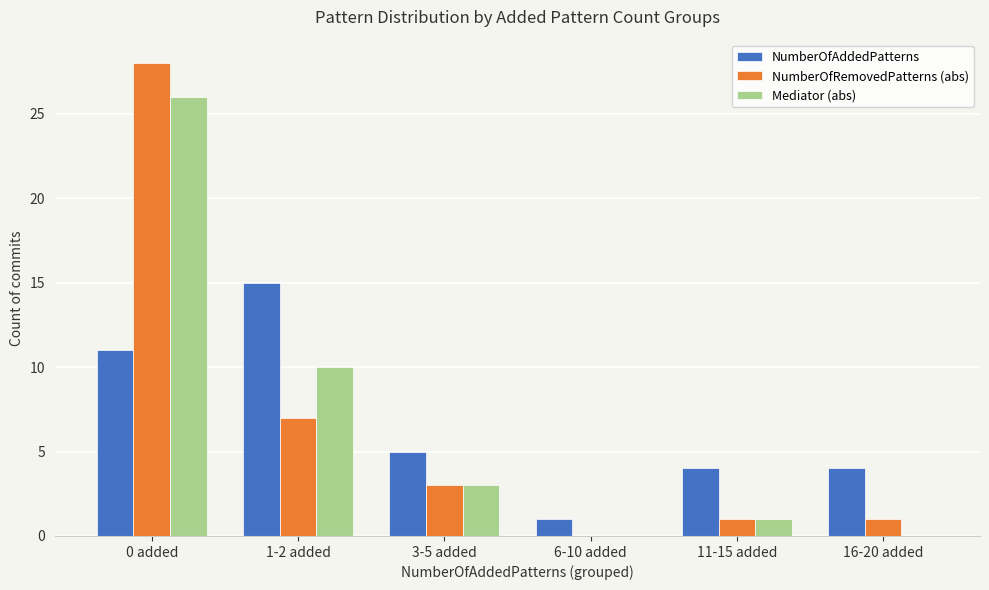

At which category is the sum across all series the highest?

0 added